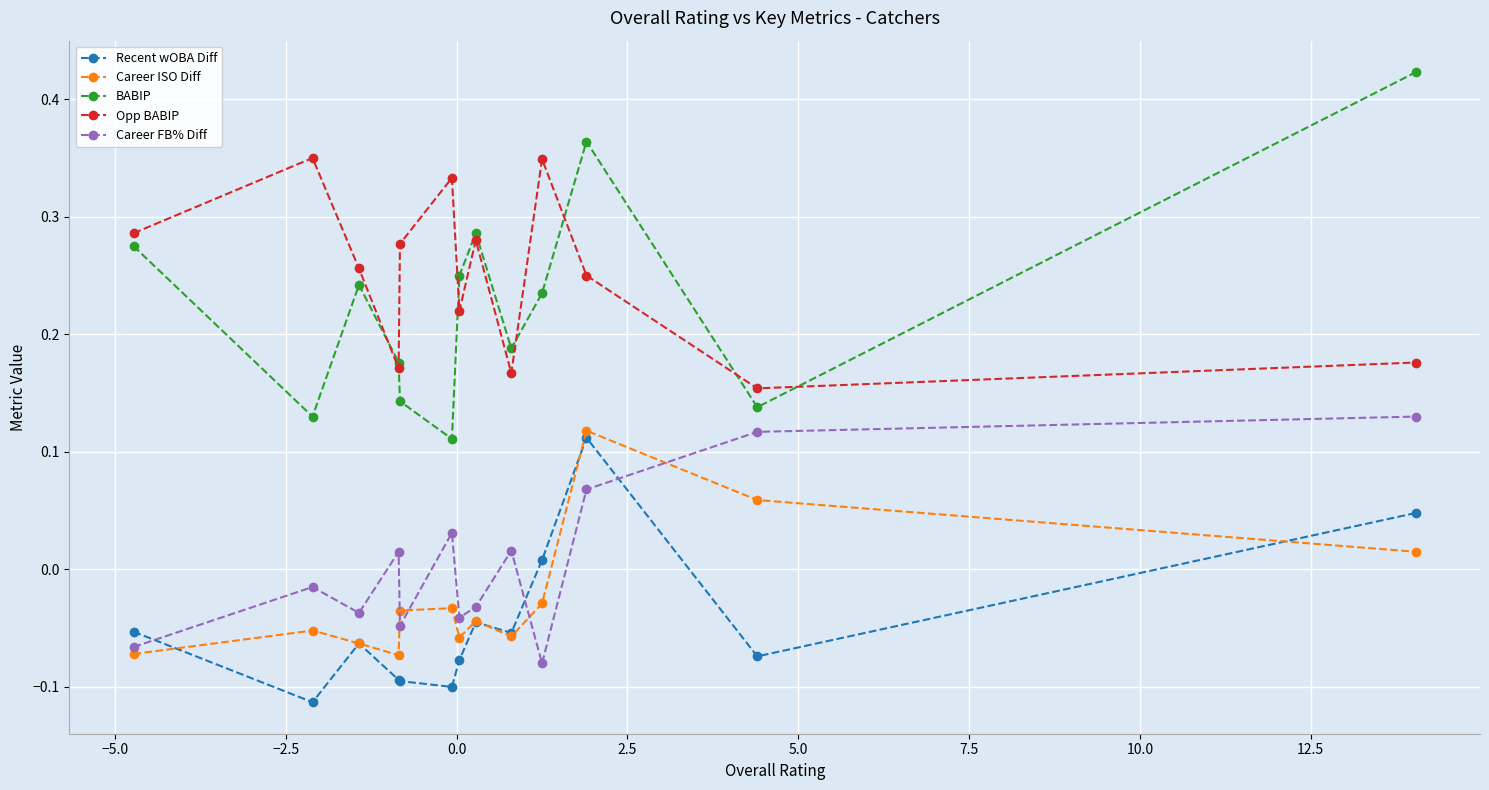

True or false: Career FB% Diff and BABIP intersect in this chart.

False